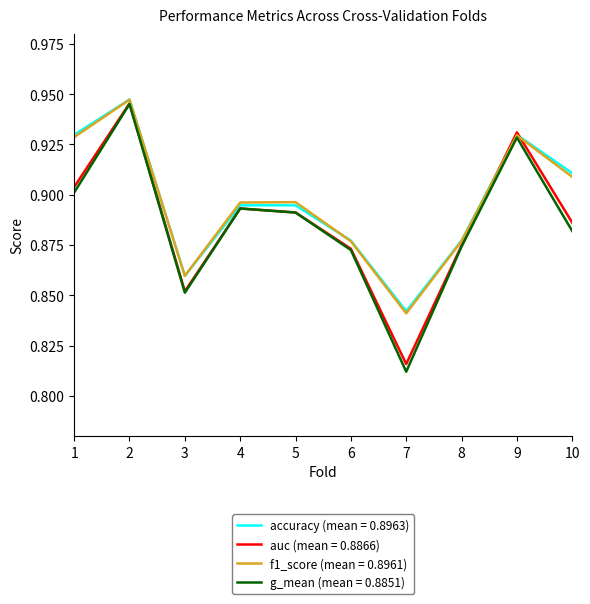

What is the total value across all series at 4?

3.6